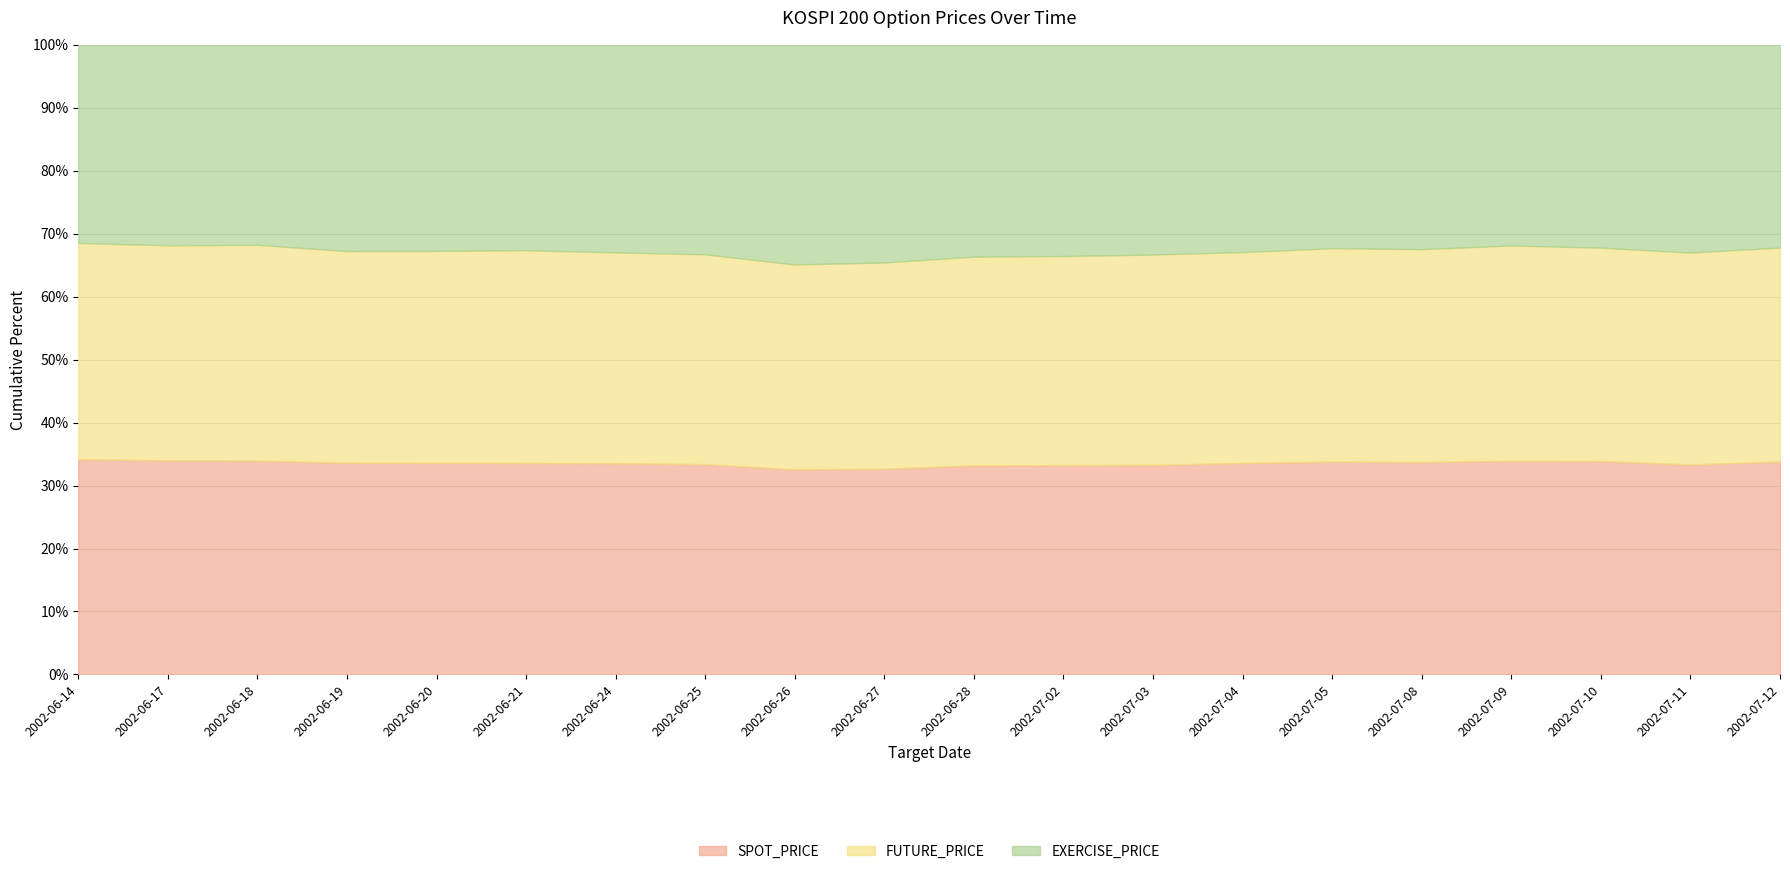

What is the label of the 1st point from the right?

2002-07-12